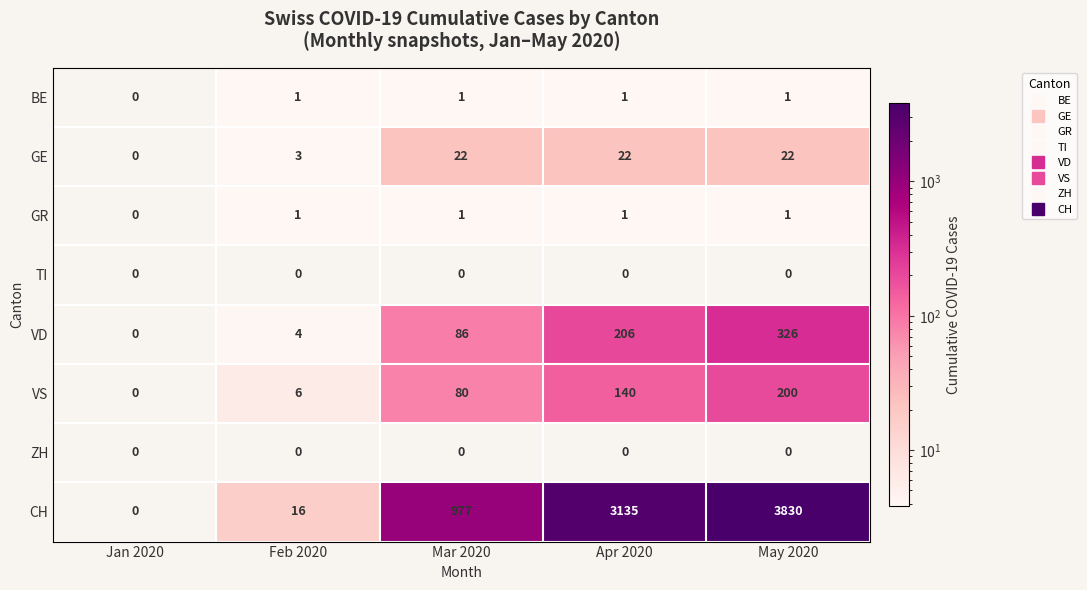

Is it true that VS equals 27 at Mar 2020?

False